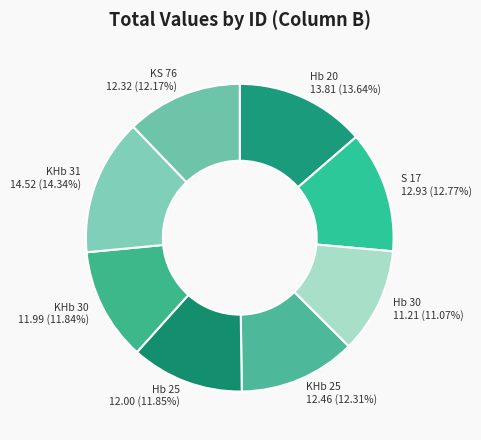

Is it true that S 17 is 8% of the pie?

False